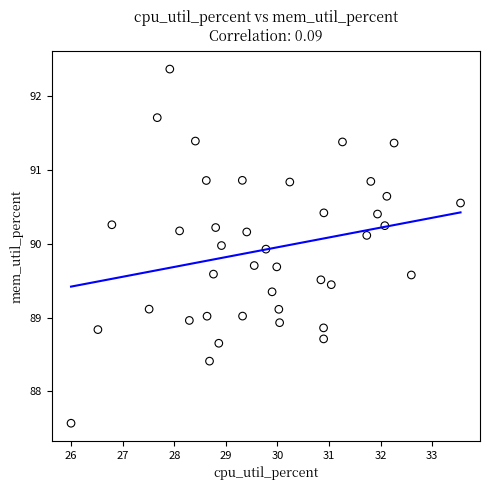

What is the range of X values (max minus min)?

7.6